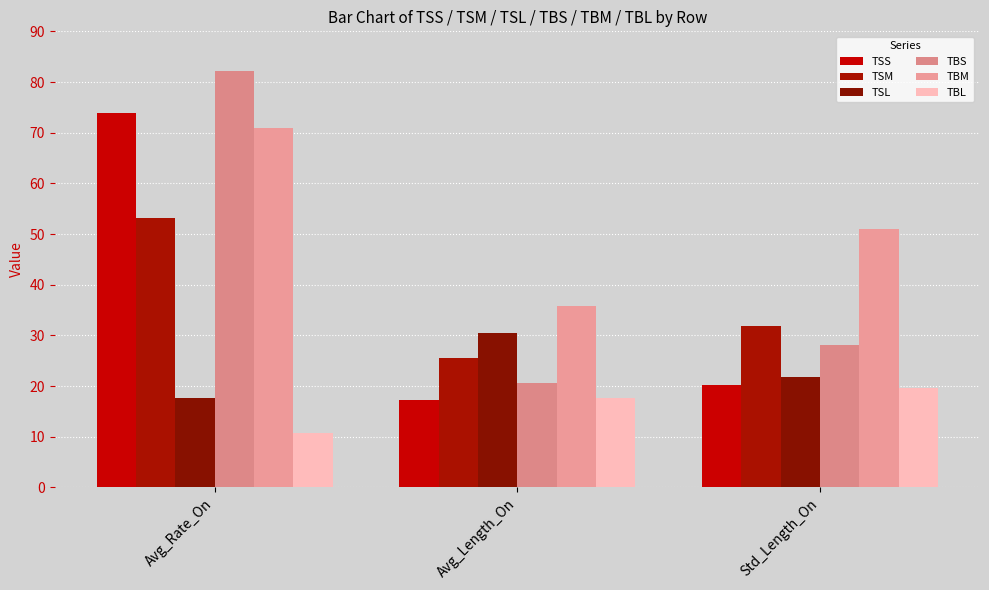

Rank the series by their maximum value, from highest to lowest.

TBS, TSS, TBM, TSM, TSL, TBL